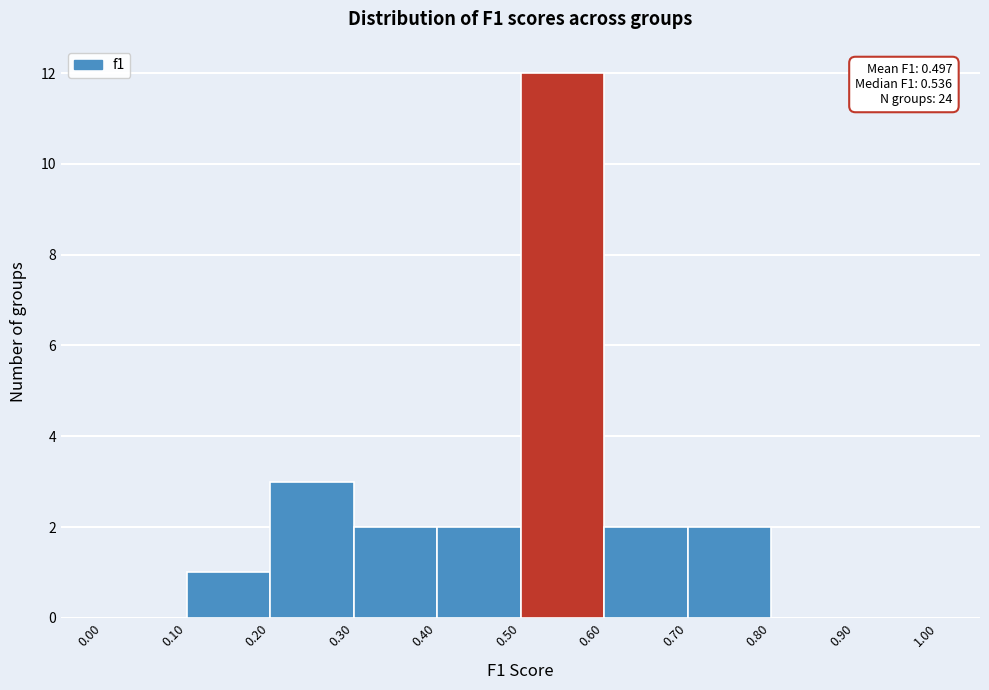

Over which range of the x-axis is the bar tallest?

0.50 to 0.60